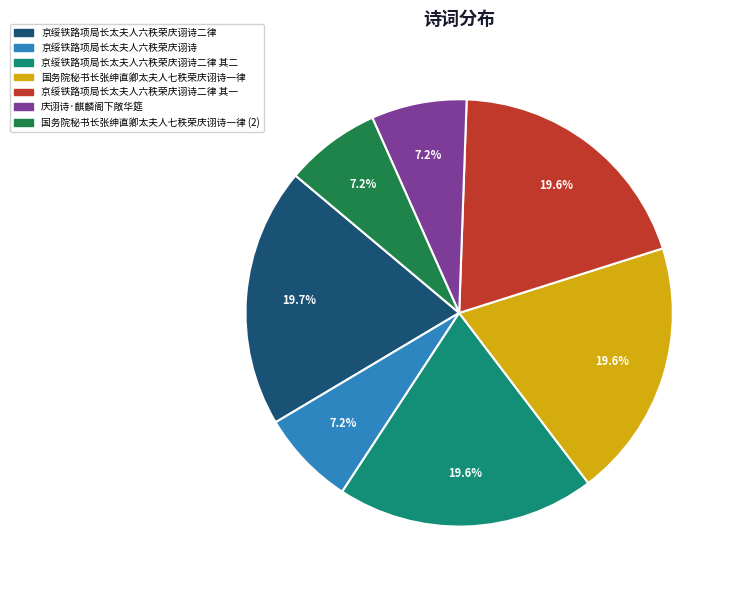

To the nearest percent, what is the difference between the largest and smallest slice percentages?

12%